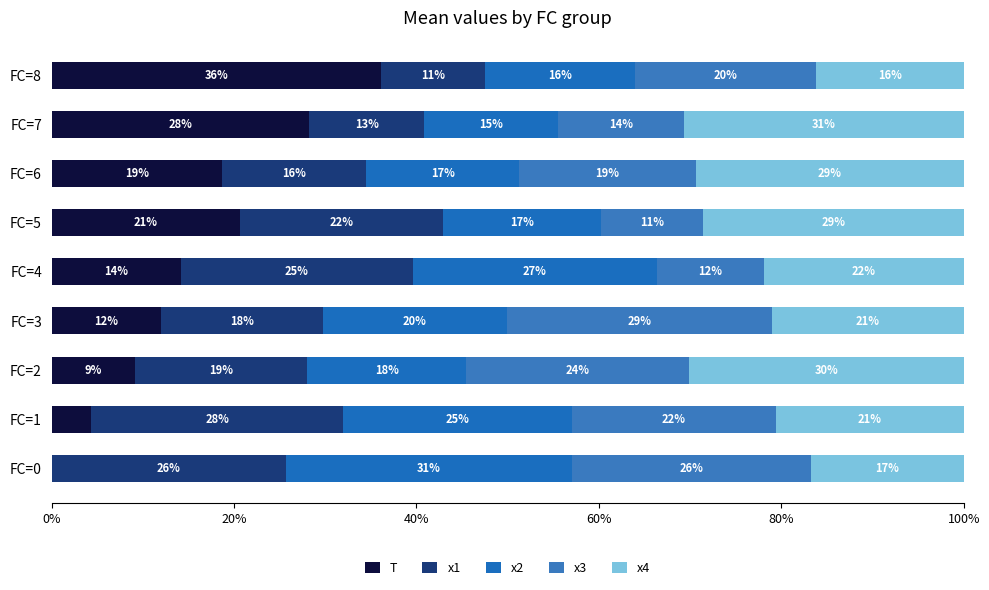

What are all the series names shown in the legend?

T, x1, x2, x3, x4